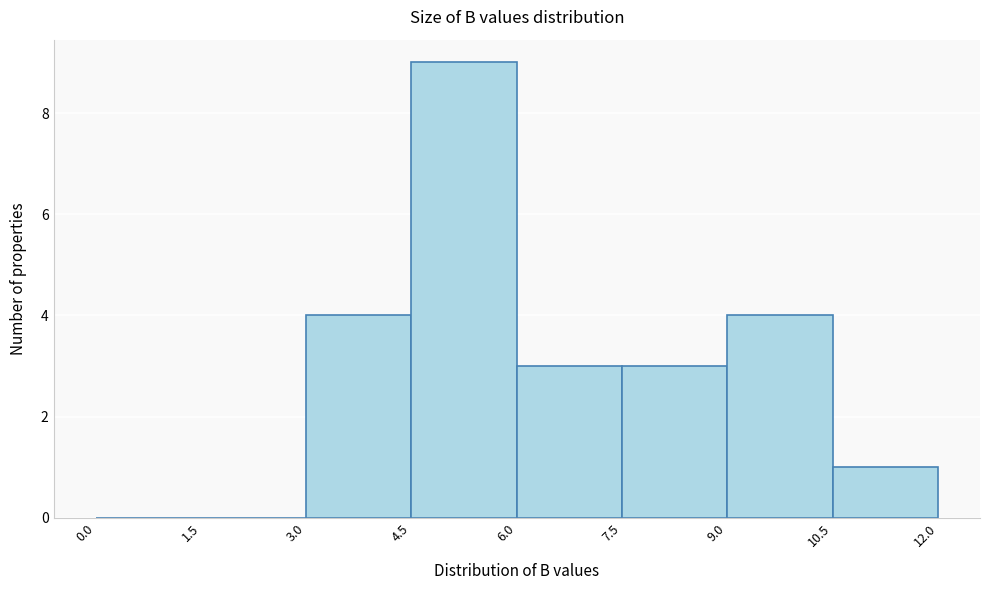

Over which range of the x-axis is the bar tallest?

4.5 to 6.0